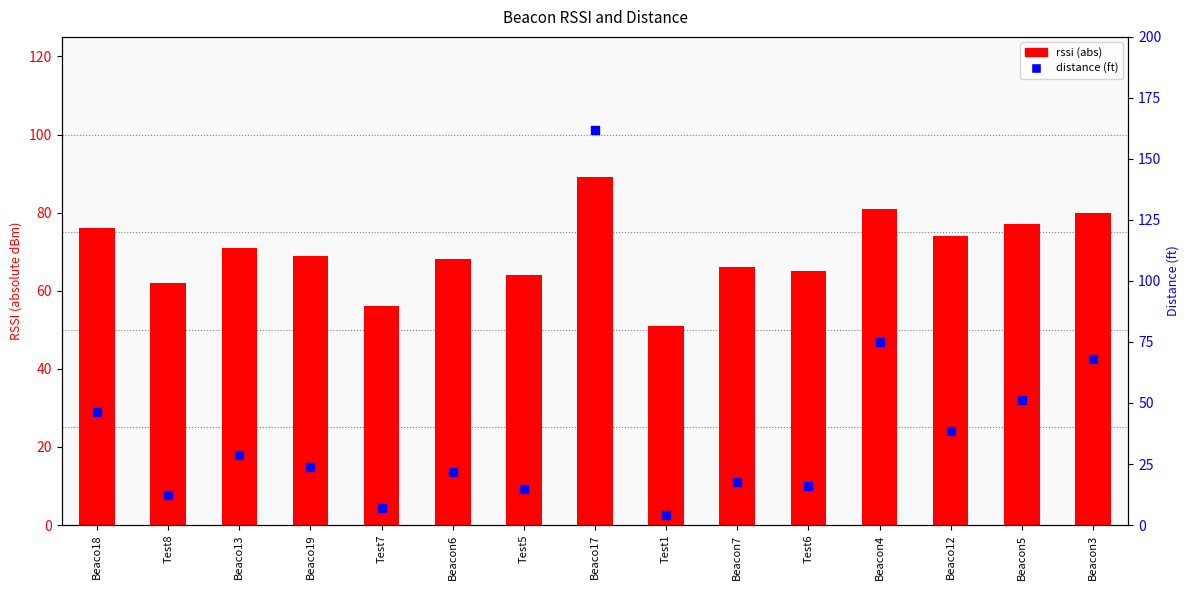

What are all the series names shown in the legend?

rssi (abs), distance (ft)